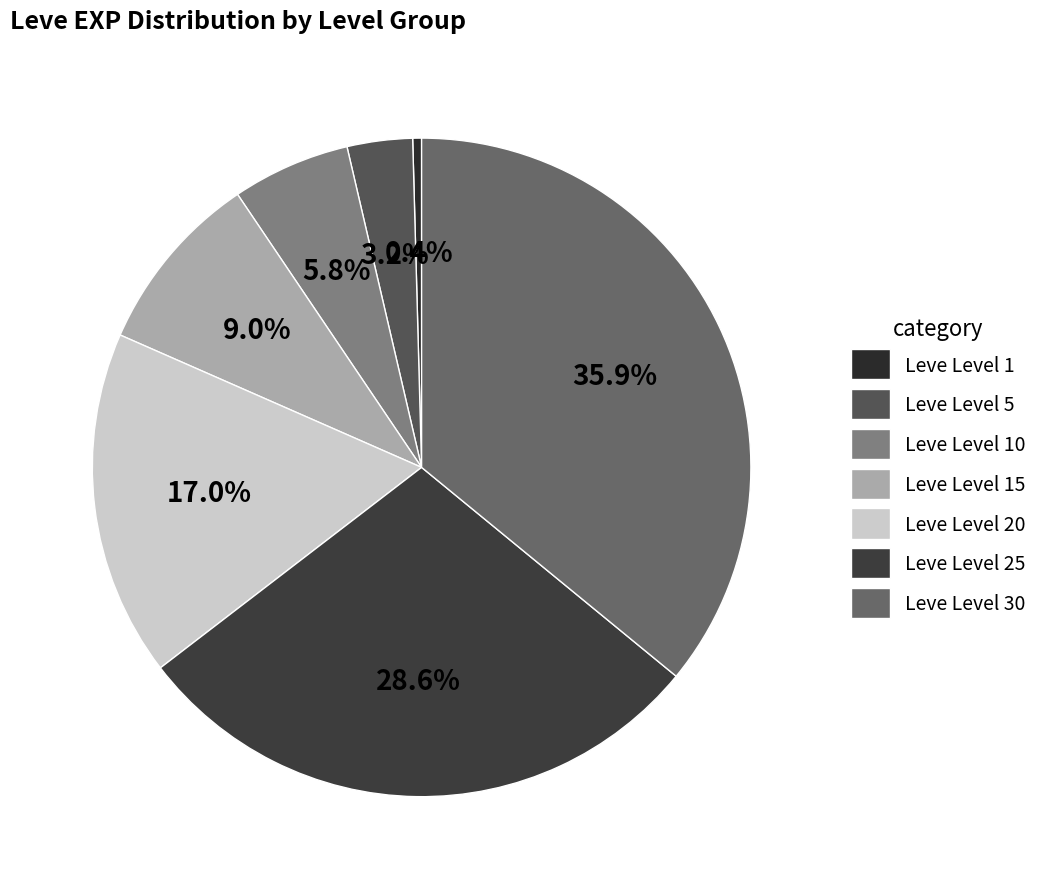

Is it true that Leve Level 1 is 1% of the pie?

False